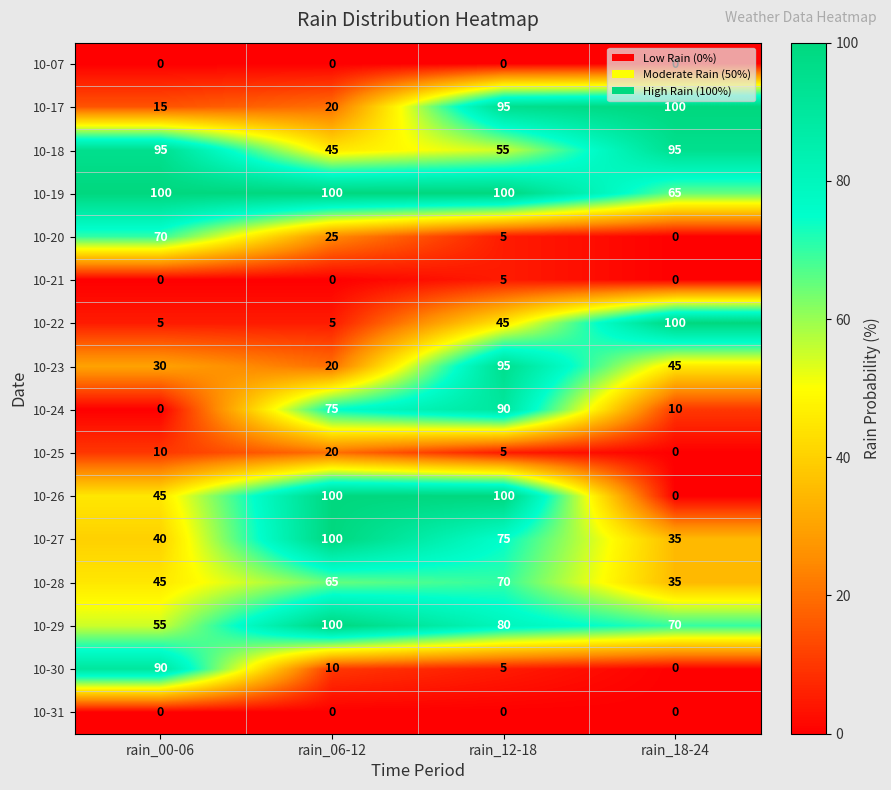

What is the average value of the 10-26 series?

61